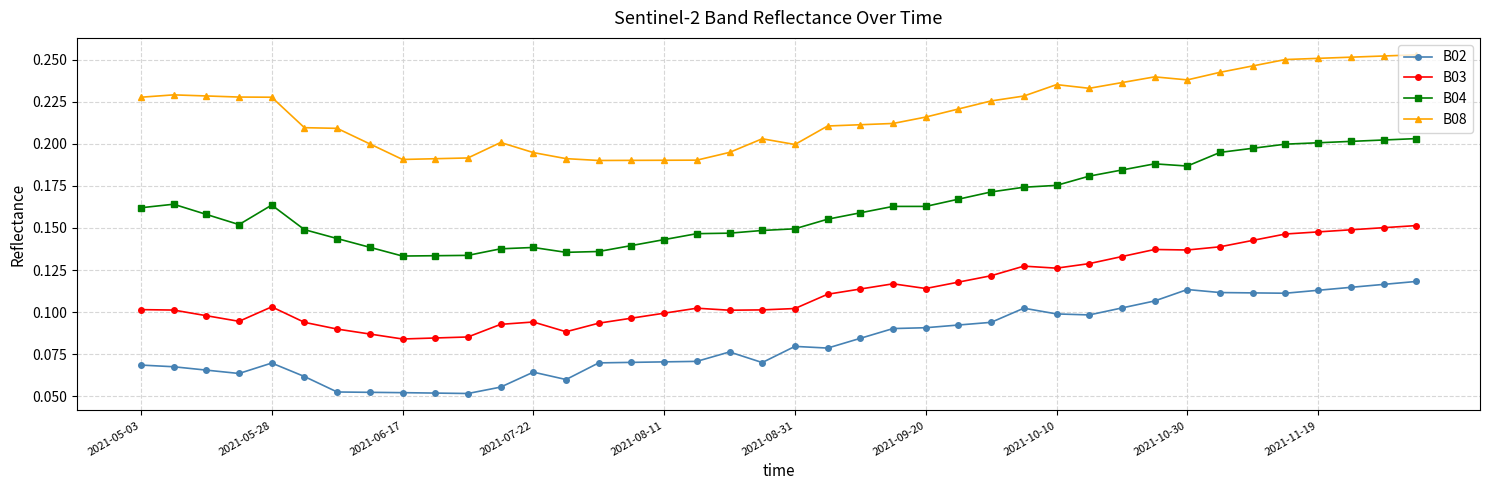

How many B02 values are between 0 and 1?

40